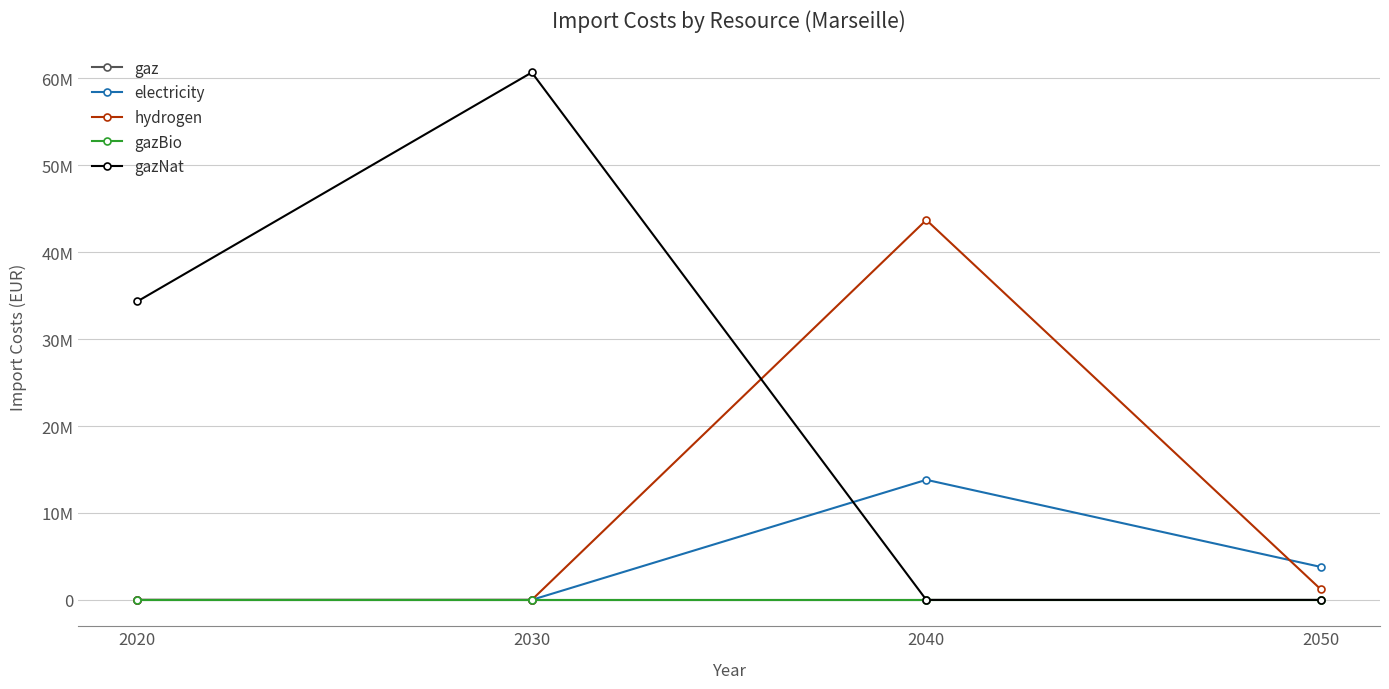

Is this an area chart (filled region under the line)?

No